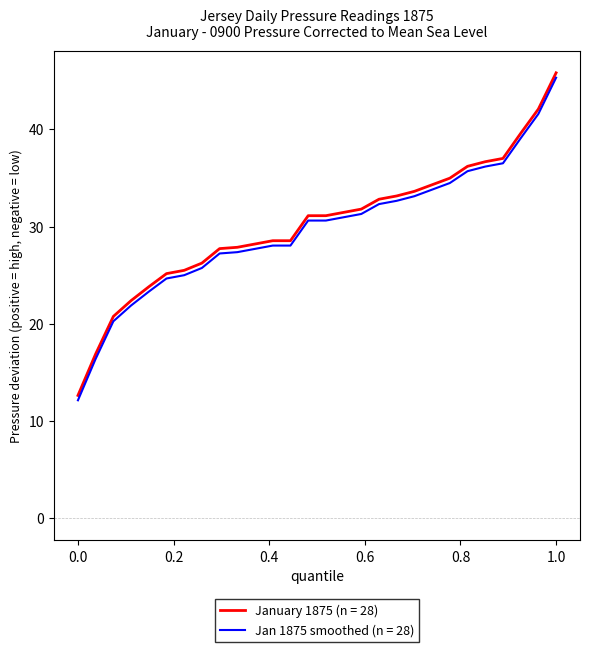

What is the greatest value displayed?

45.8